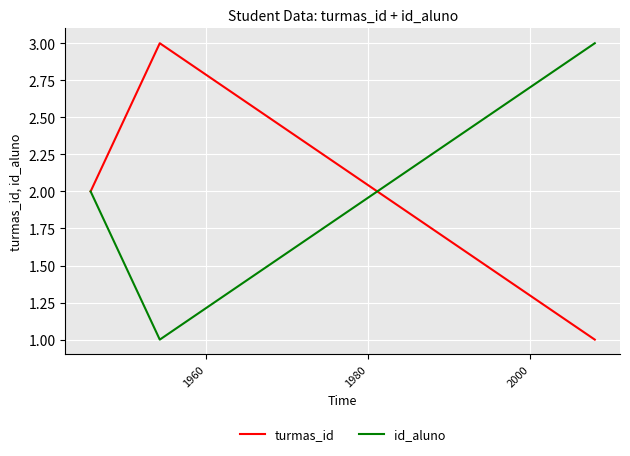

What is the maximum value for turmas_id?

3